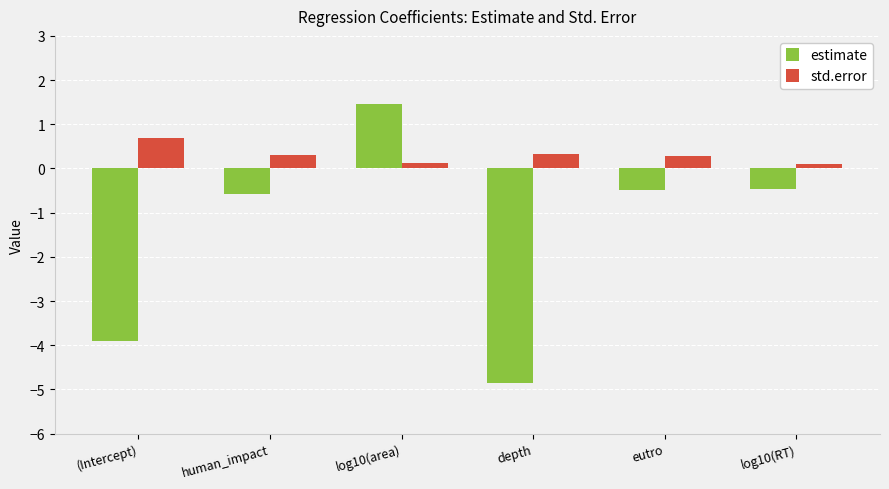

Are the bars horizontal?

No